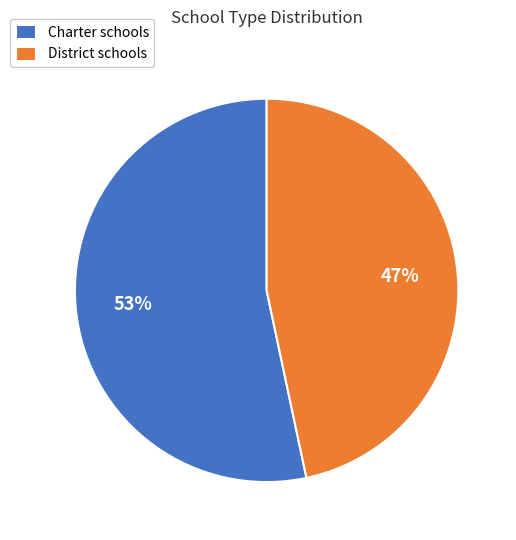

What percentage is the District slice, to the nearest percent?

47%